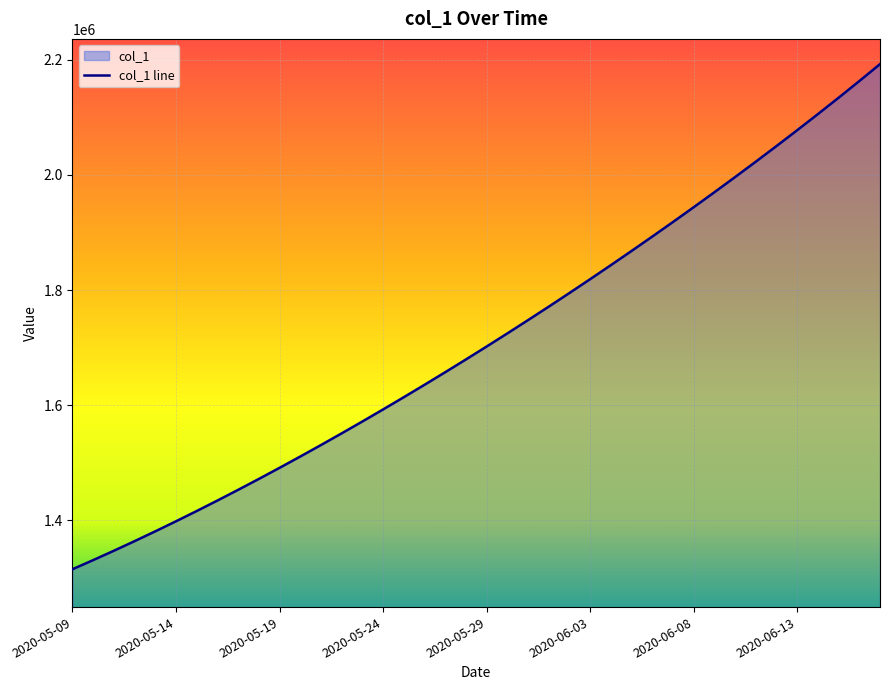

Rank the categories by value from lowest to highest.

2020-05-09, 2020-05-10, 2020-05-11, 2020-05-12, 2020-05-13, 2020-05-14, 2020-05-15, 2020-05-16, 2020-05-17, 2020-05-18, 2020-05-19, 2020-05-20, 2020-05-21, 2020-05-22, 2020-05-23, 2020-05-24, 2020-05-25, 2020-05-26, 2020-05-27, 2020-05-28, 2020-05-29, 2020-05-30, 2020-05-31, 2020-06-01, 2020-06-02, 2020-06-03, 2020-06-04, 2020-06-05, 2020-06-06, 2020-06-07, 2020-06-08, 2020-06-09, 2020-06-10, 2020-06-11, 2020-06-12, 2020-06-13, 2020-06-14, 2020-06-15, 2020-06-16, 2020-06-17